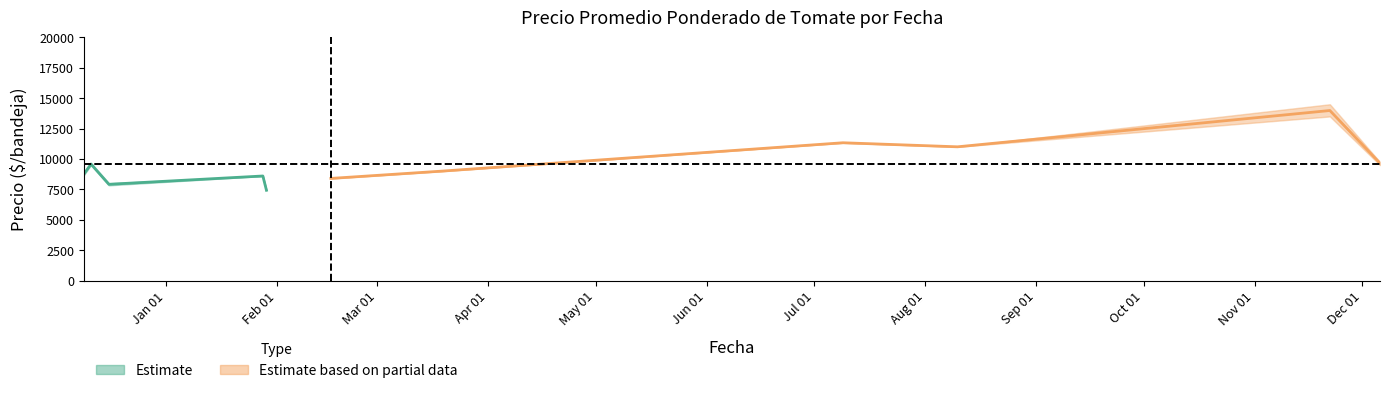

At how many categories does at least one series exceed 11096?

8